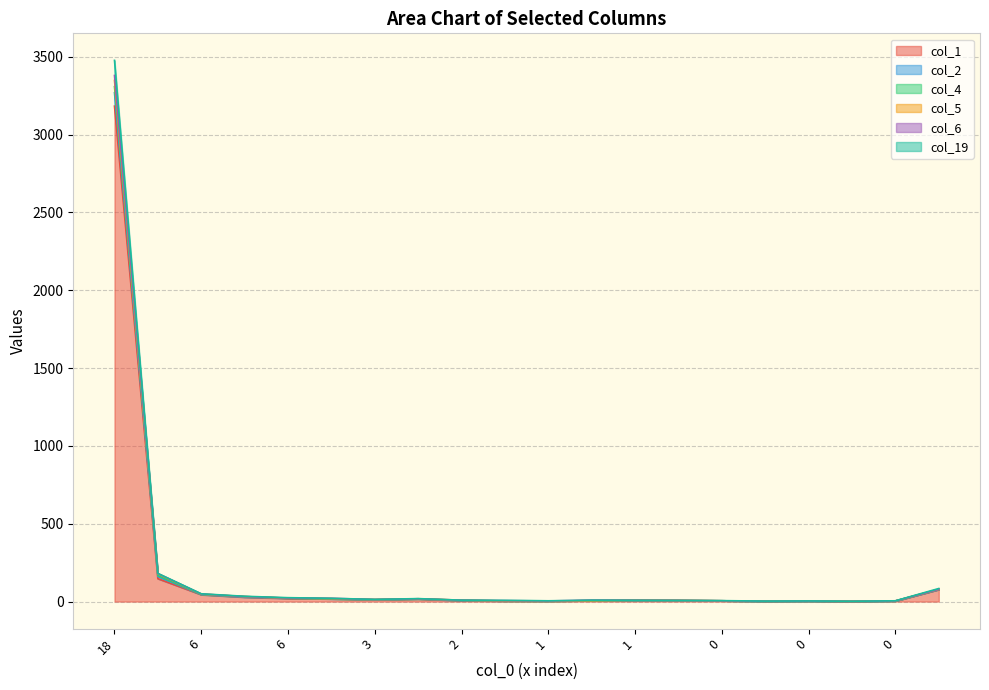

What is the label of the 20th point from the left?

37